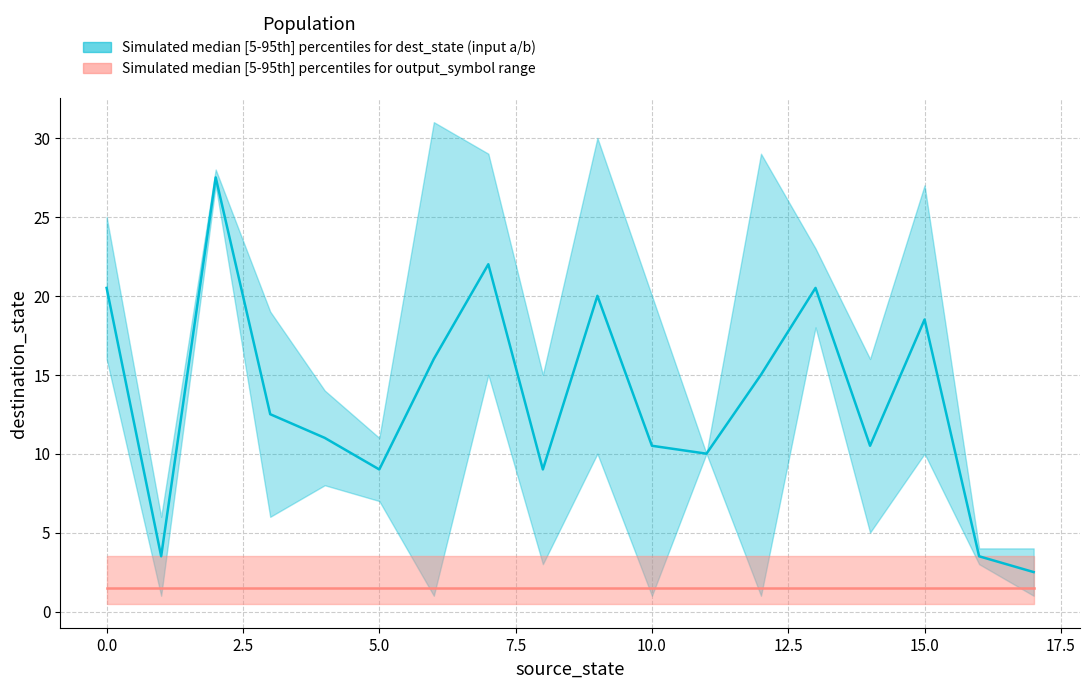

How many data points does each series have?

18